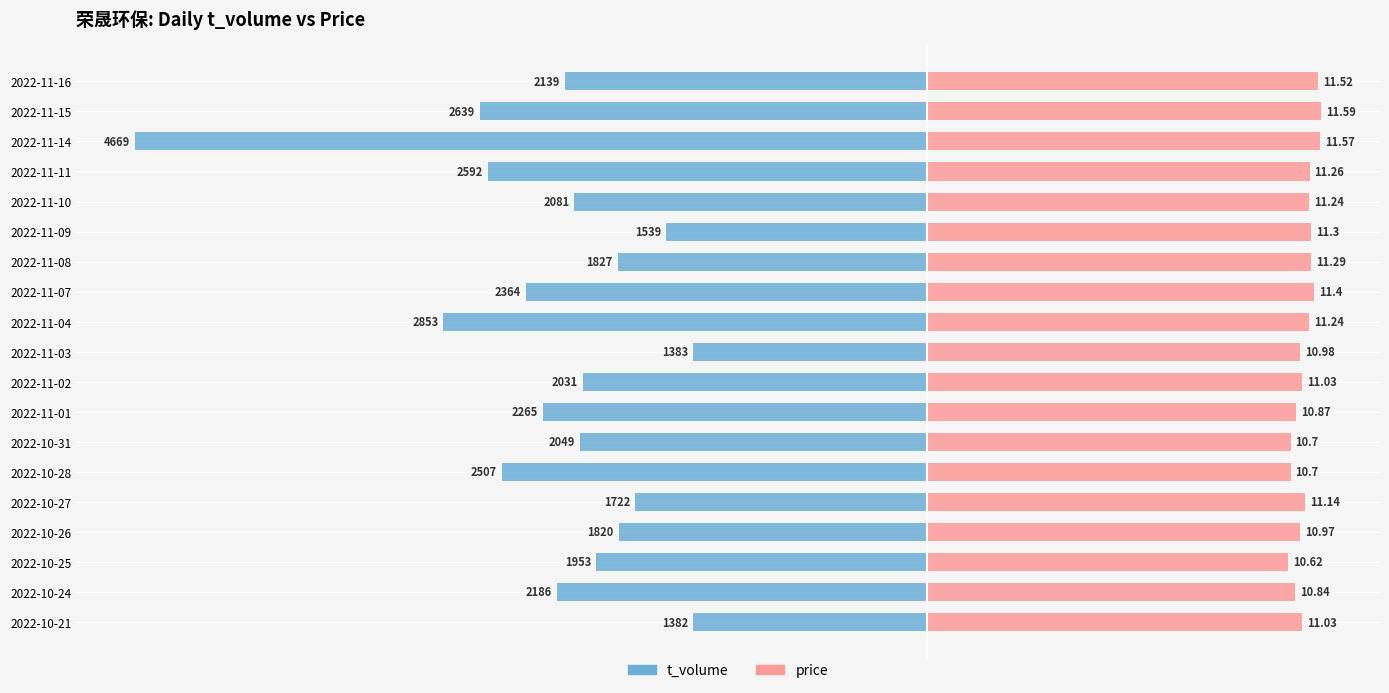

What is the value of the price (×200) bar at the 4th from the left?

2194